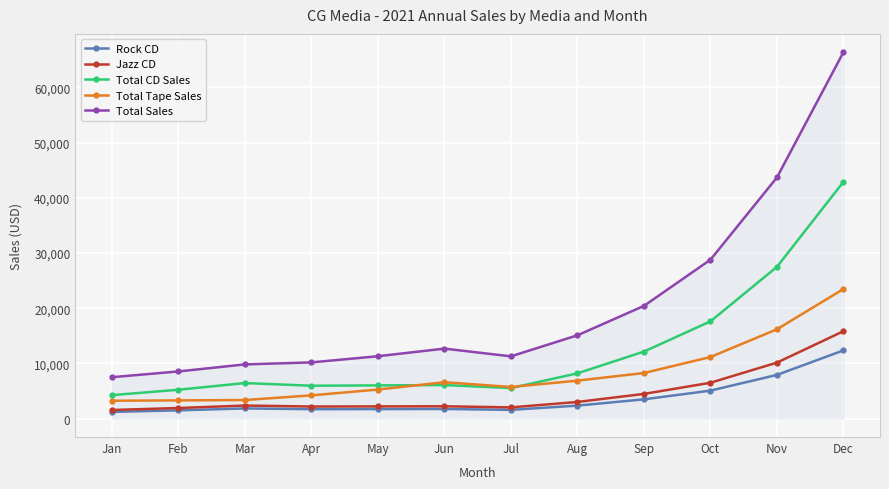

Which series has the largest total across all categories?

Total Sales